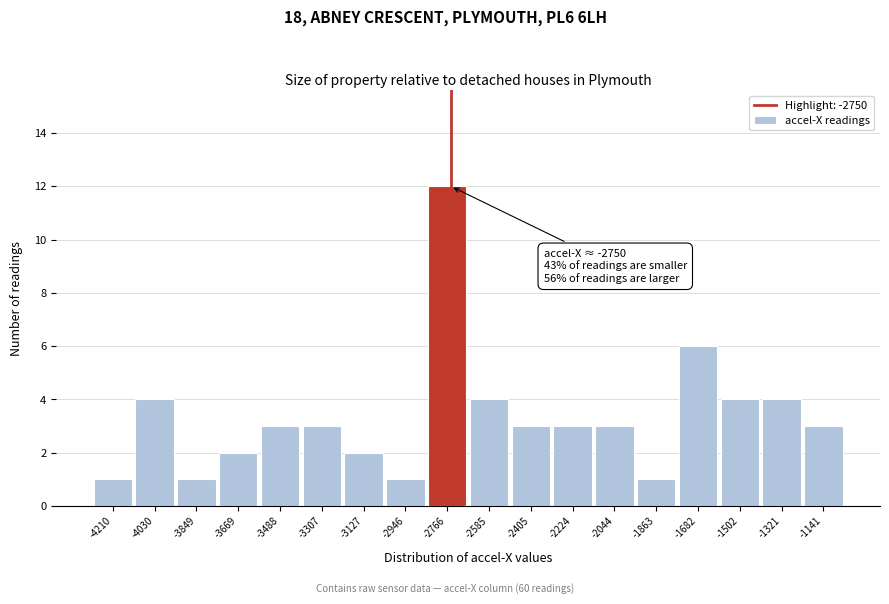

Over which range of the x-axis is the bar tallest?

-2860 to -2680